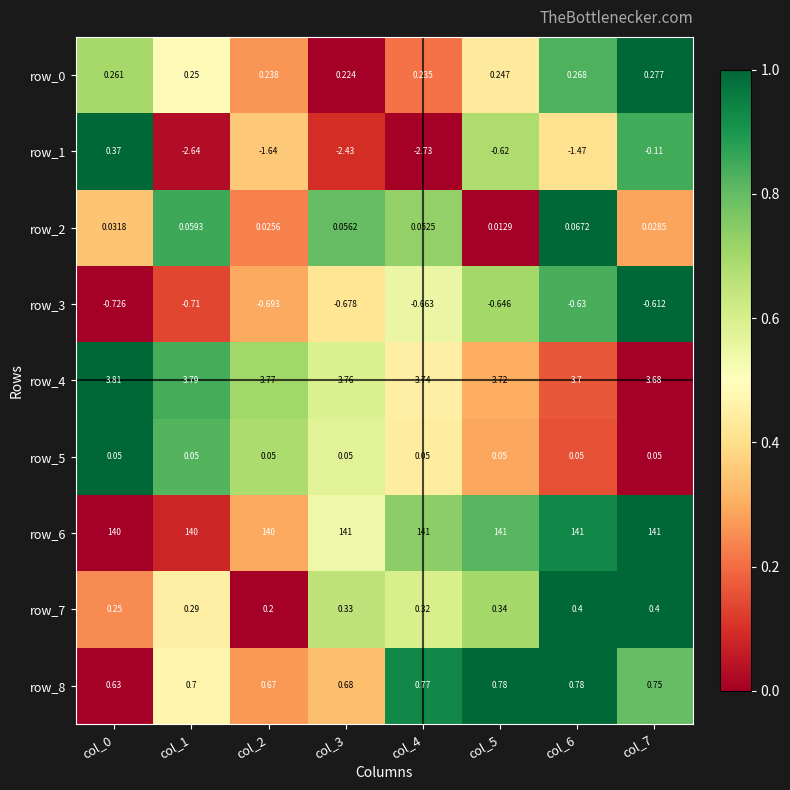

Is the value of row_5 at col_4 greater than the value of row_6 at col_3?

No